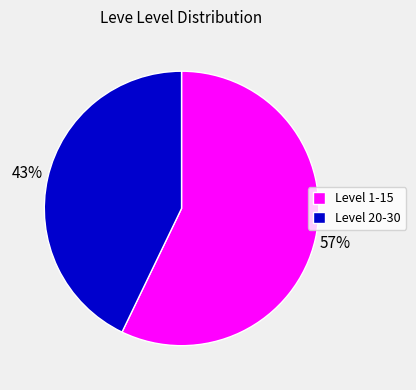

Is it true that Level 20-30 is 43% of the pie?

True